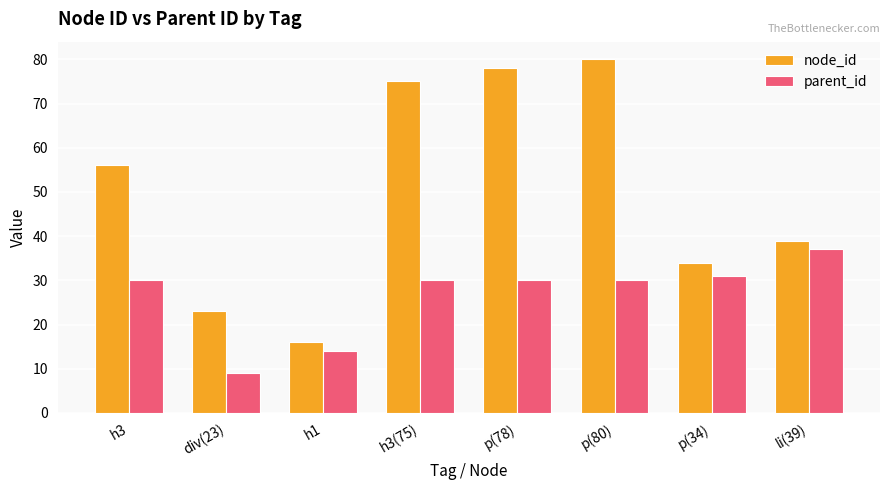

How many bars are there in total?

16